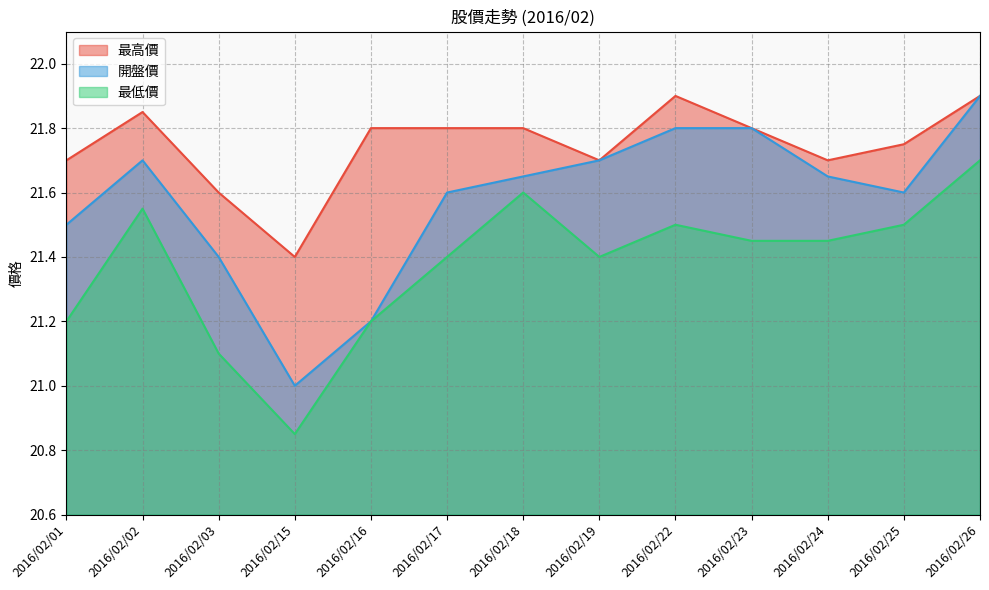

Reading left to right, extract all data points from this chart.

最高價: 21.7	21.9	21.6	21.4	21.8	21.8	21.8	21.7	21.9	21.8	21.7	21.8	21.9
開盤價: 21.5	21.7	21.4	21.0	21.2	21.6	21.6	21.7	21.8	21.8	21.6	21.6	21.9
最低價: 21.2	21.6	21.1	20.9	21.2	21.4	21.6	21.4	21.5	21.4	21.4	21.5	21.7